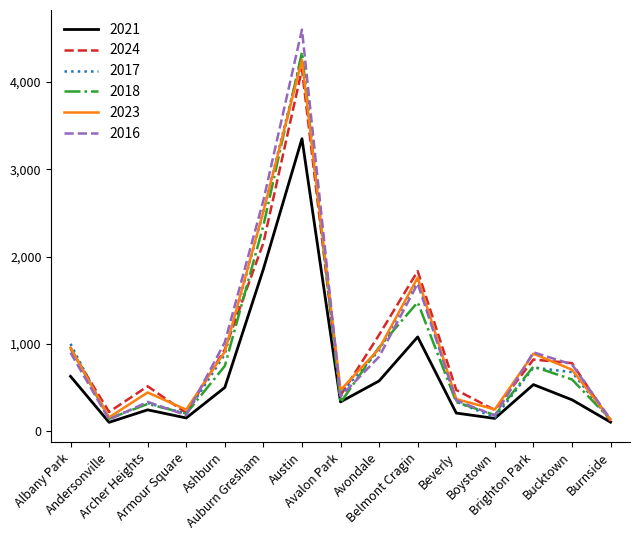

Which series has the largest range (max minus min)?

2016